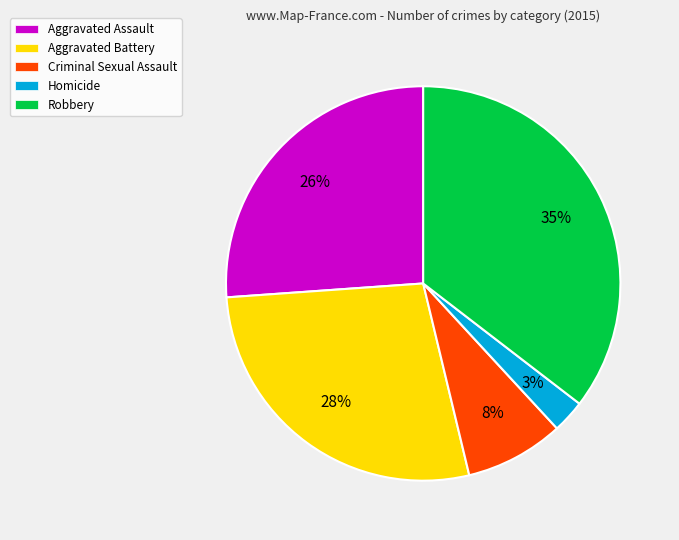

Which category has the smallest portion of the pie?

Homicide